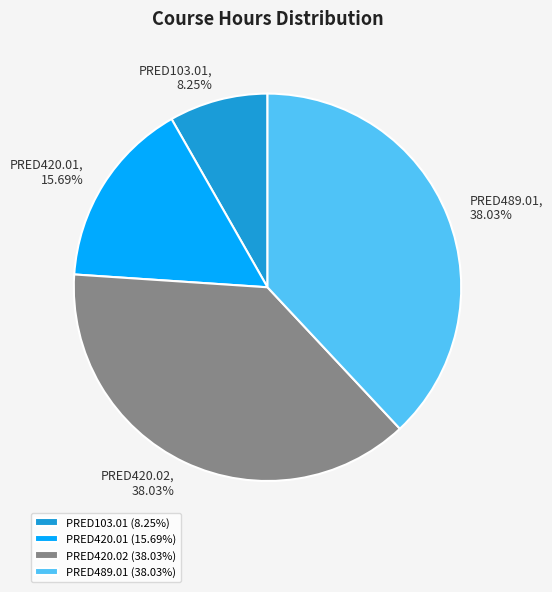

Which has a higher value, PRED420.01 or PRED420.02?

PRED420.02